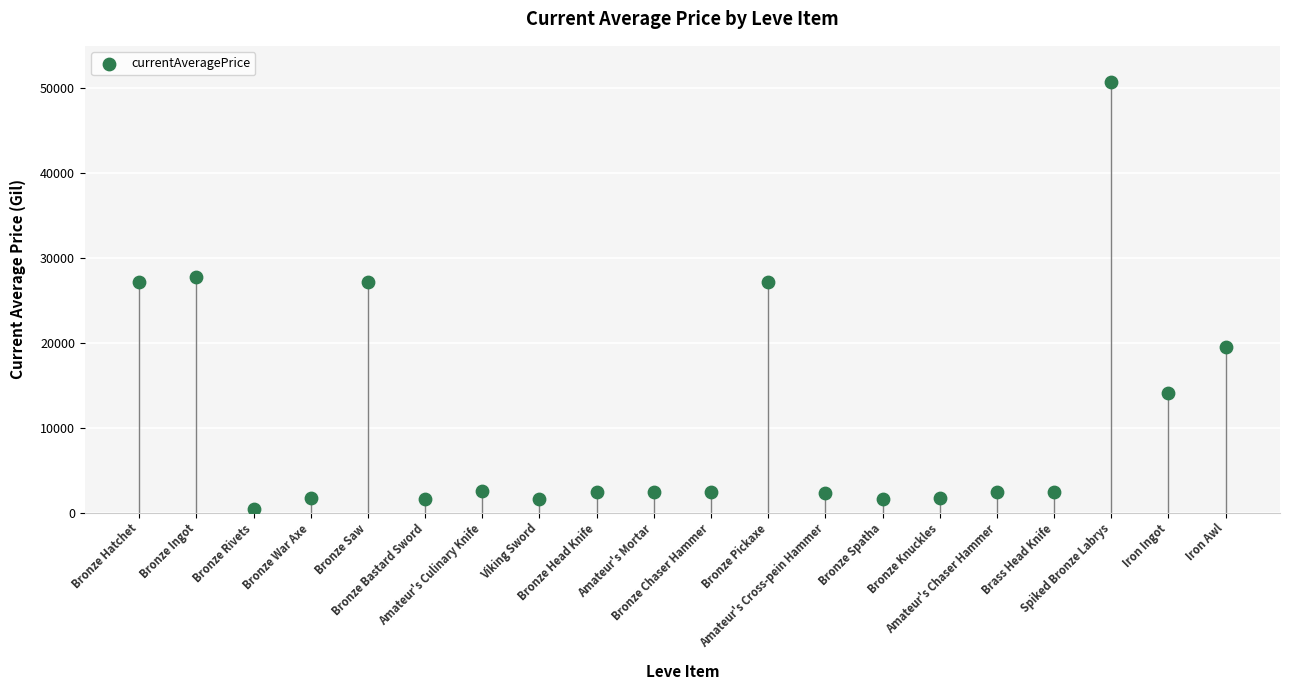

What is the range of Y values (max minus min)?

50307